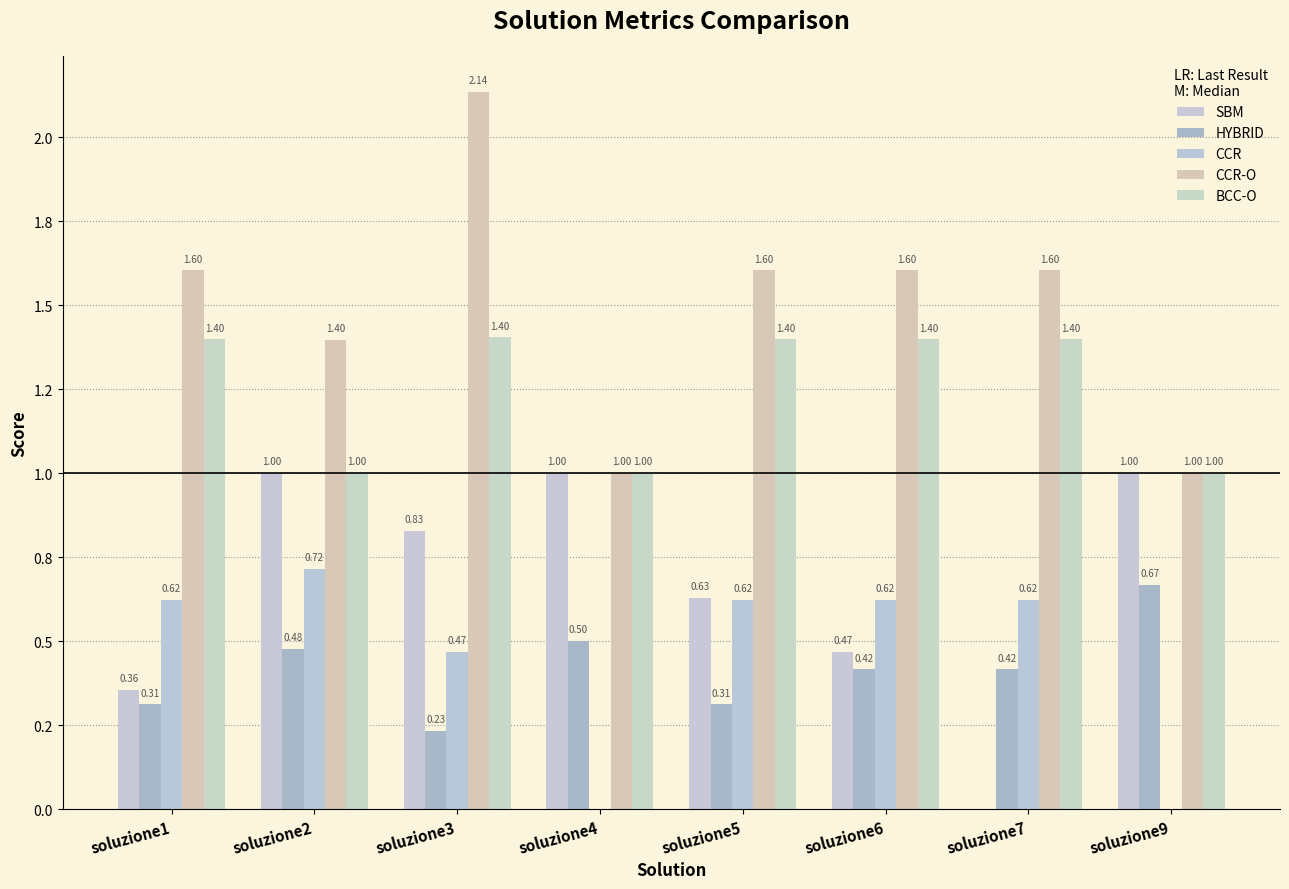

What are all the series names shown in the legend?

SBM, HYBRID, CCR, CCR-O, BCC-O